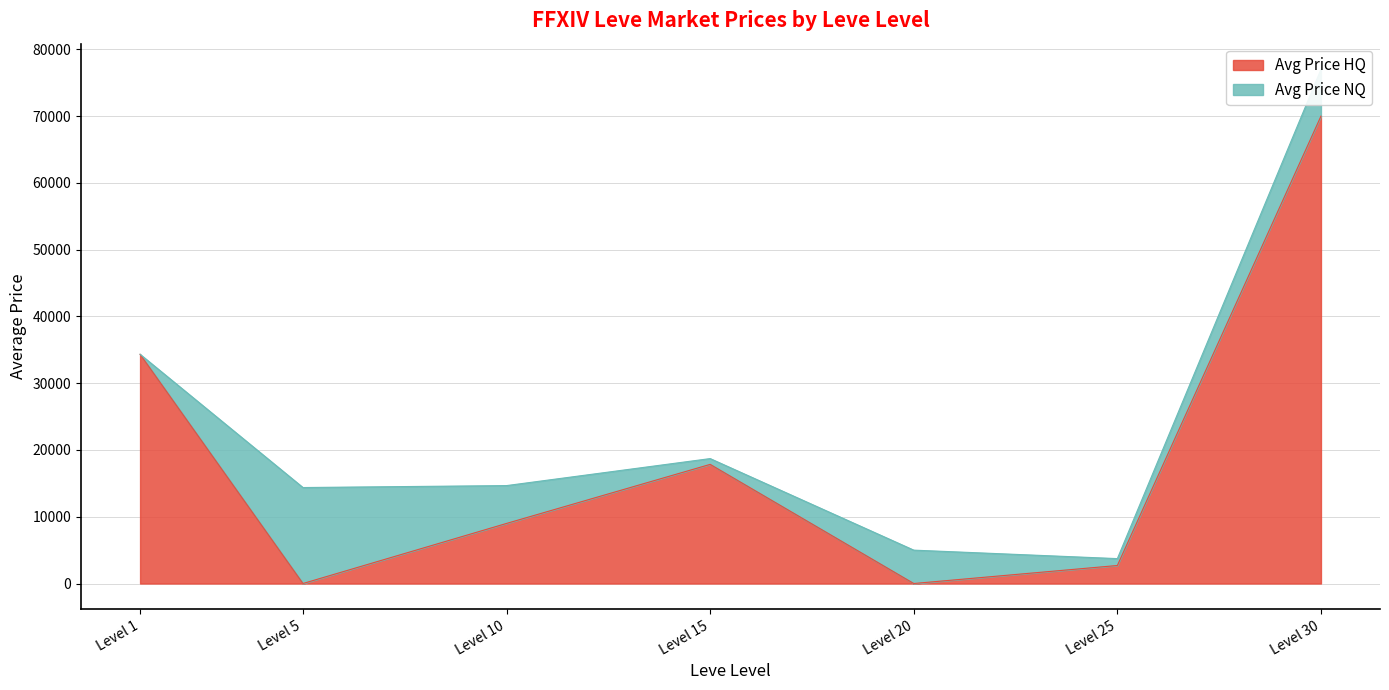

How many lines are shown in the chart?

1